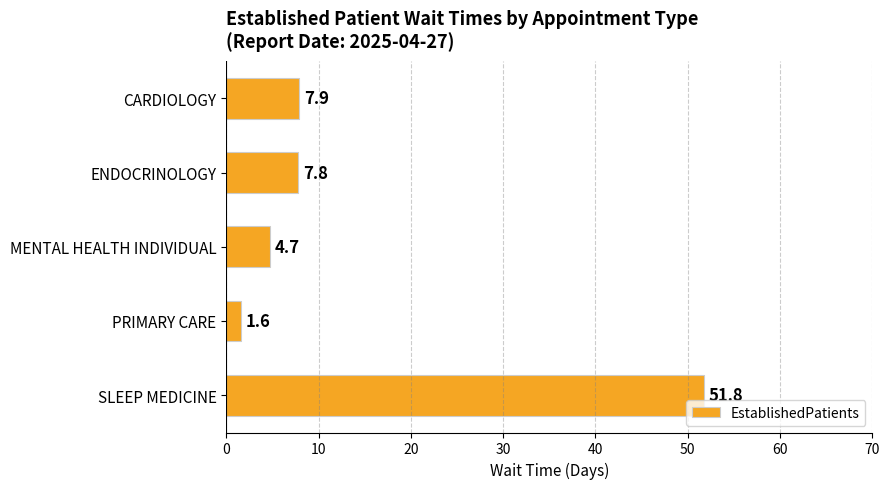

What is the difference between the second highest and second lowest values?

3.2